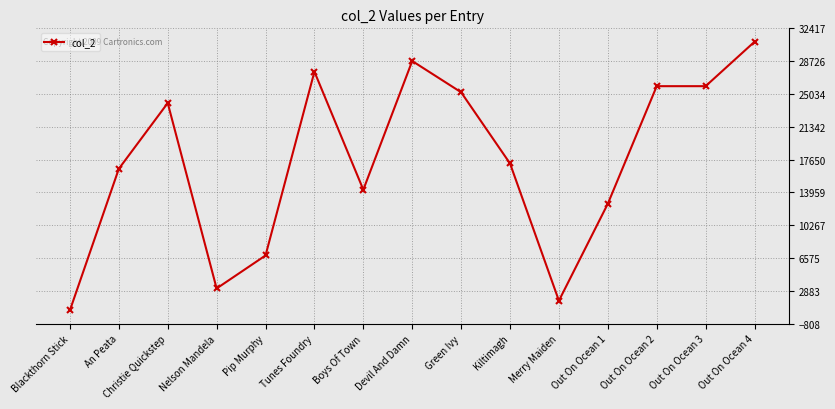

What is the label of the 1st point from the left?

Blackthorn Stick